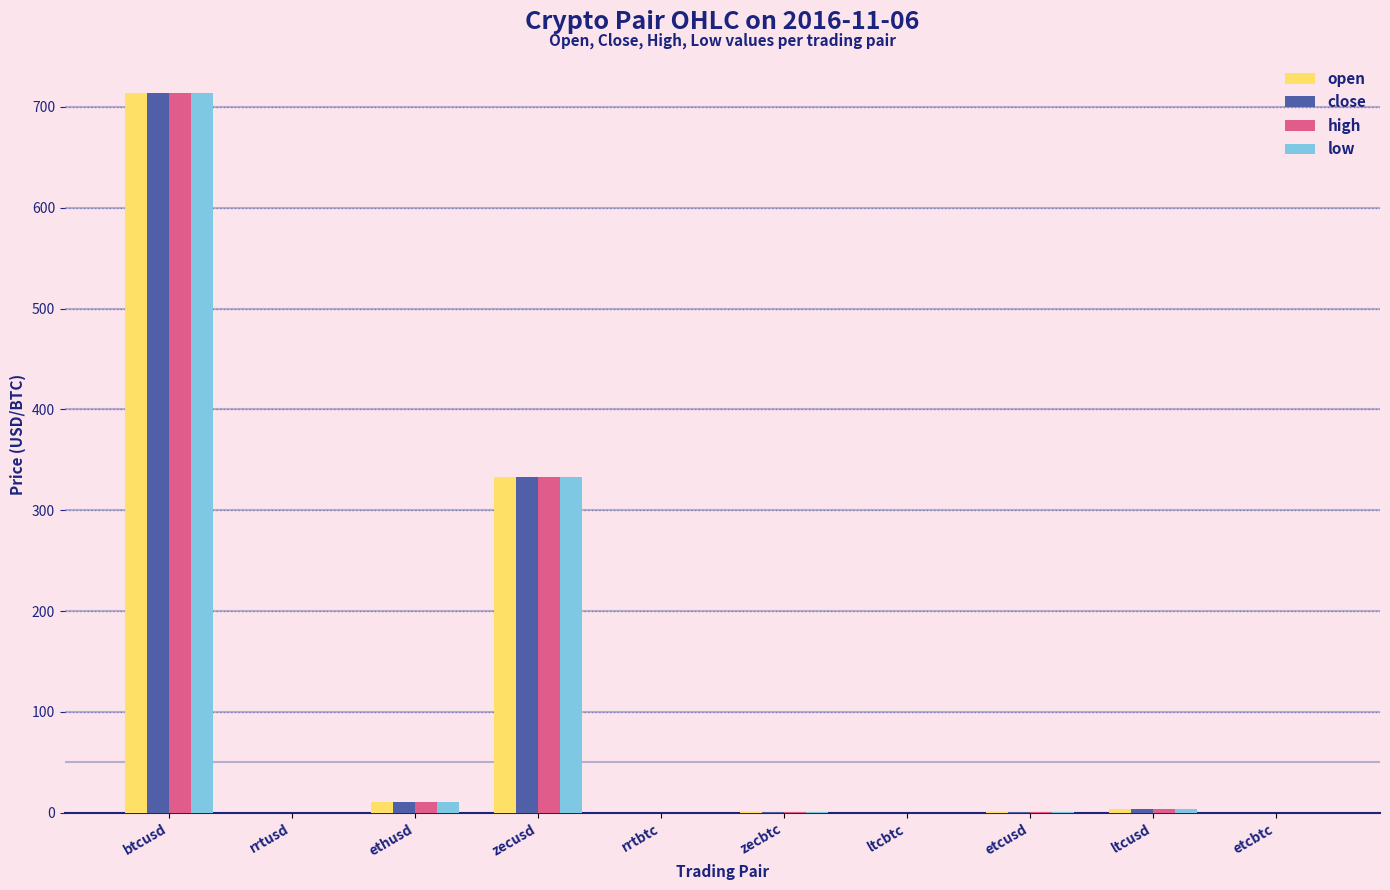

The value of open at ltcbtc is 0.0. True or false?

True